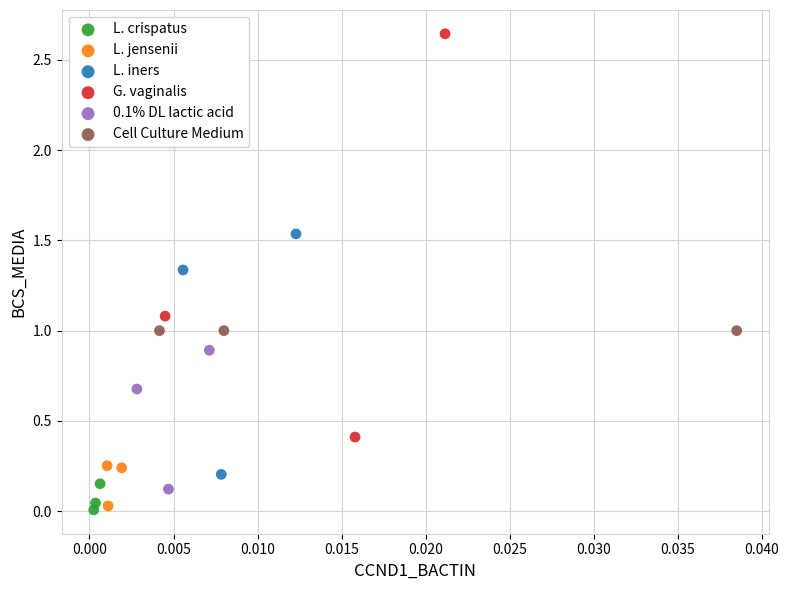

Which series contains the highest Y value?

G. vaginalis